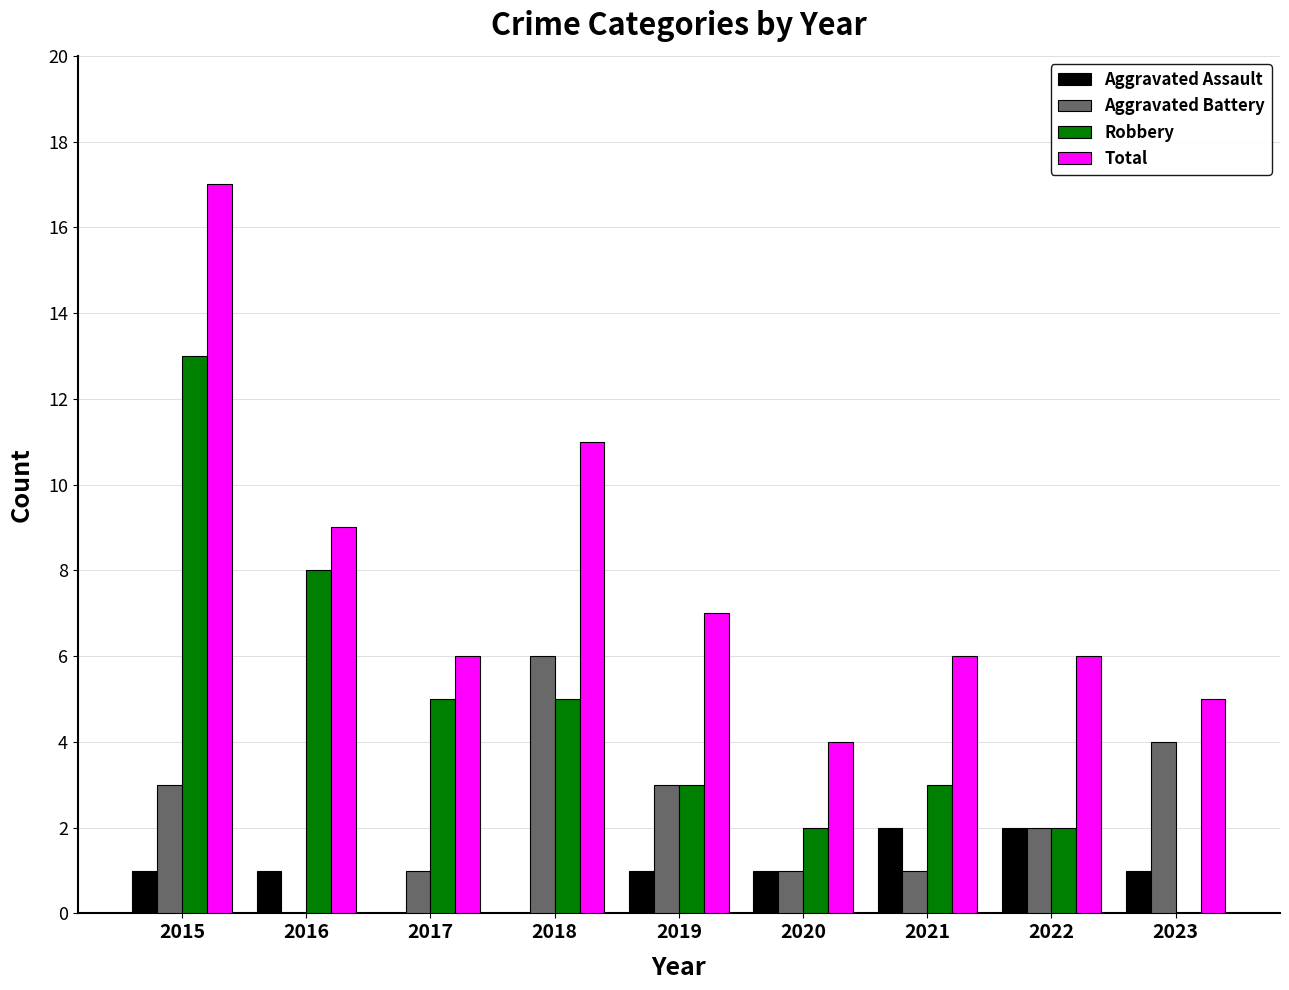

At which category does the chart reach its peak across all series?

2015